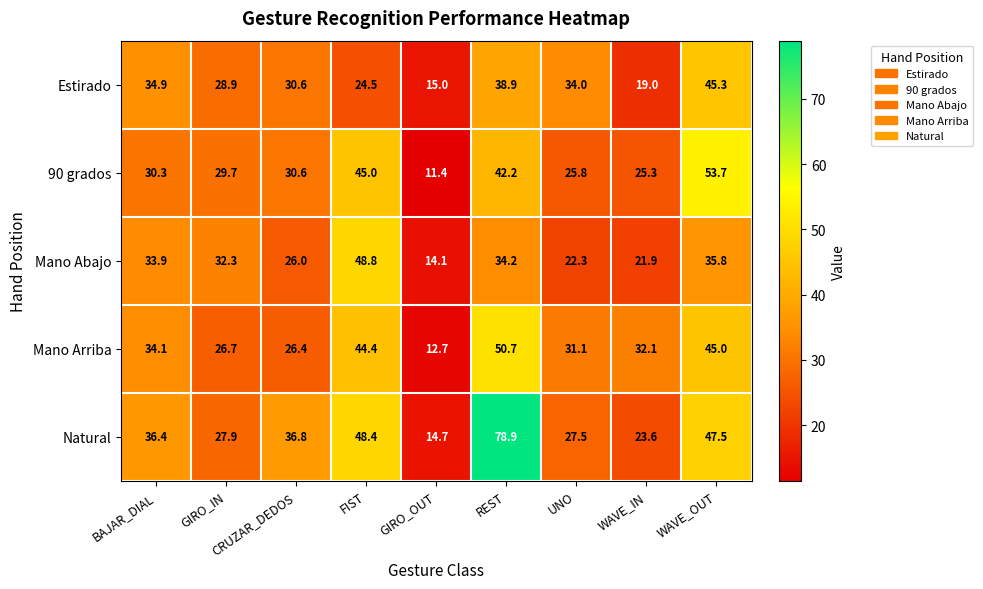

True or false: Natural has a value of 71.4 at WAVE_OUT.

False